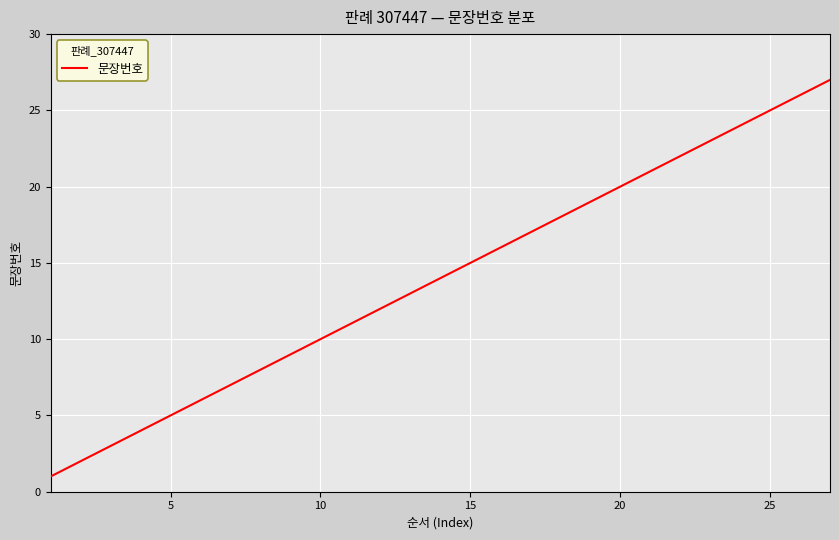

How many lines are shown in the chart?

1